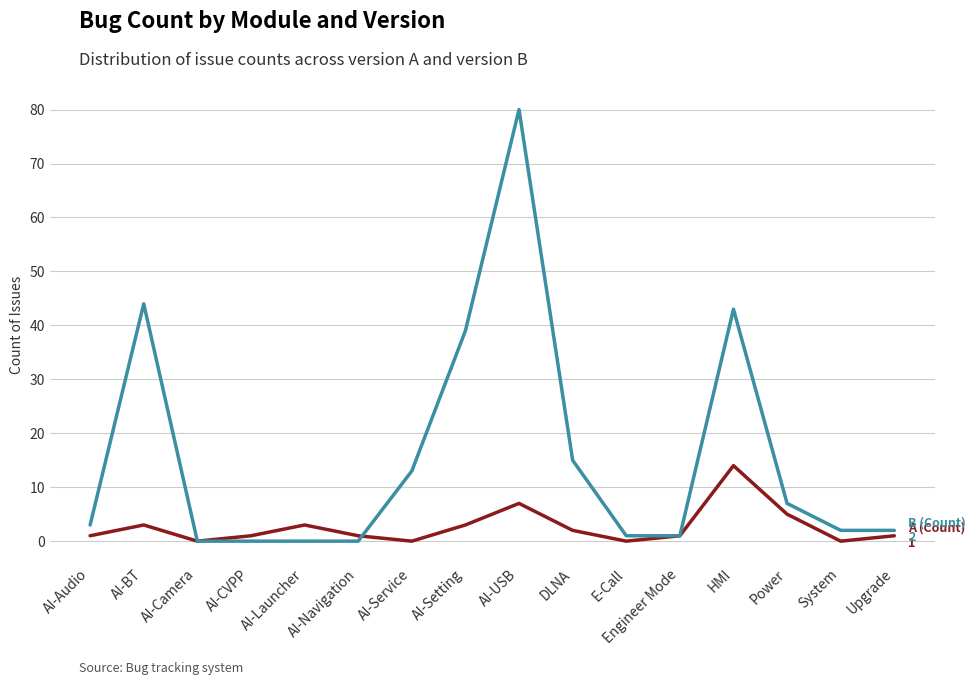

What is the difference between the highest and lowest values at AI-Launcher?

3